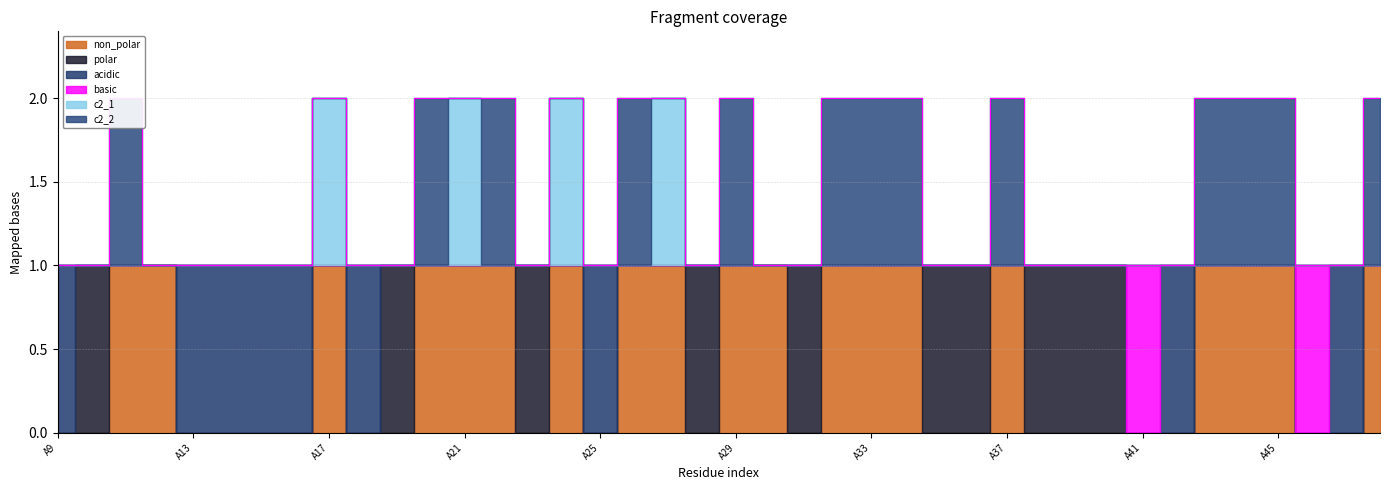

True or false: c2_2 and non_polar cross at least once.

False